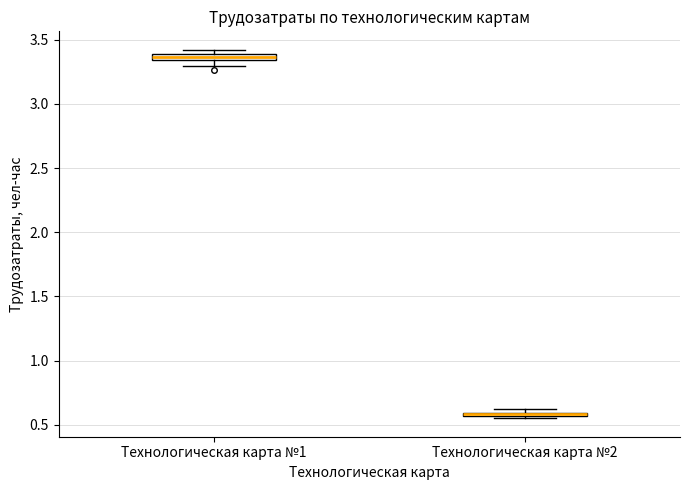

Where is the upper edge of the box for Технологическая карта №1 on the y-axis? The values are not printed on the chart, so give them approximately, as read against the axis.

3.40